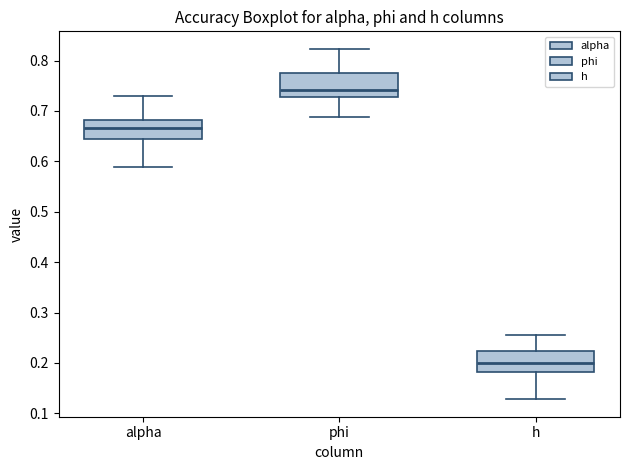

Reading left to right, transcribe this box plot: for each box, give where its median line is, the range the box spans, and where its two whiskers end, as read against the y-axis. The values are not printed on the chart, so give them approximately, as read against the axis.

alpha: median 0.67, box 0.65 to 0.68, whiskers 0.59 to 0.73
phi: median 0.74, box 0.73 to 0.77, whiskers 0.69 to 0.82
h: median 0.20, box 0.18 to 0.22, whiskers 0.13 to 0.26